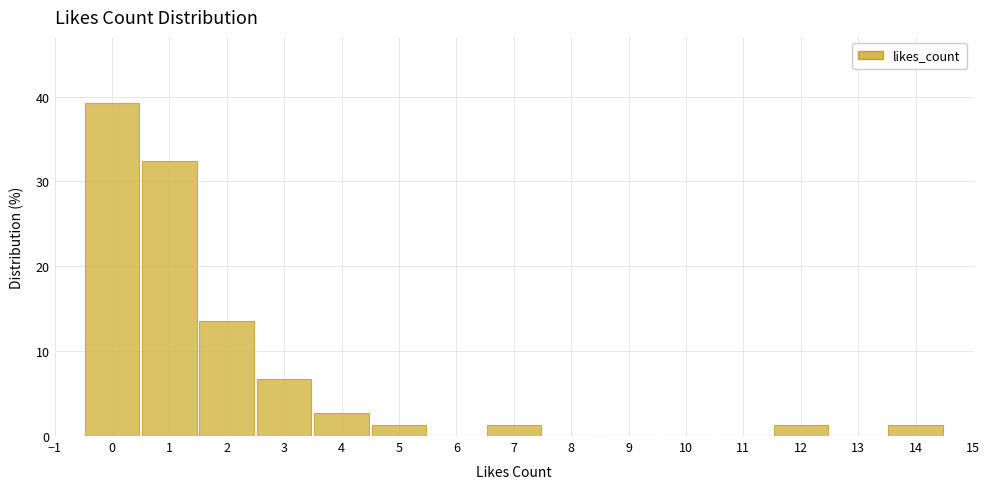

Reading left to right, transcribe this chart: for each bar, give the range it covers on the x-axis and its height. The values are not printed on the chart, so give them approximately, as read against the axis.

-0.5 to 0.5: 39
0.5 to 1.5: 32
1.5 to 2.5: 14
2.5 to 3.5: 7
3.5 to 4.5: 3
4.5 to 5.5: 1
5.5 to 6.5: 0
6.5 to 7.5: 1
7.5 to 8.5: 0
8.5 to 9.5: 0
9.5 to 10.5: 0
10.5 to 11.5: 0
11.5 to 12.5: 1
12.5 to 13.5: 0
13.5 to 14.5: 1